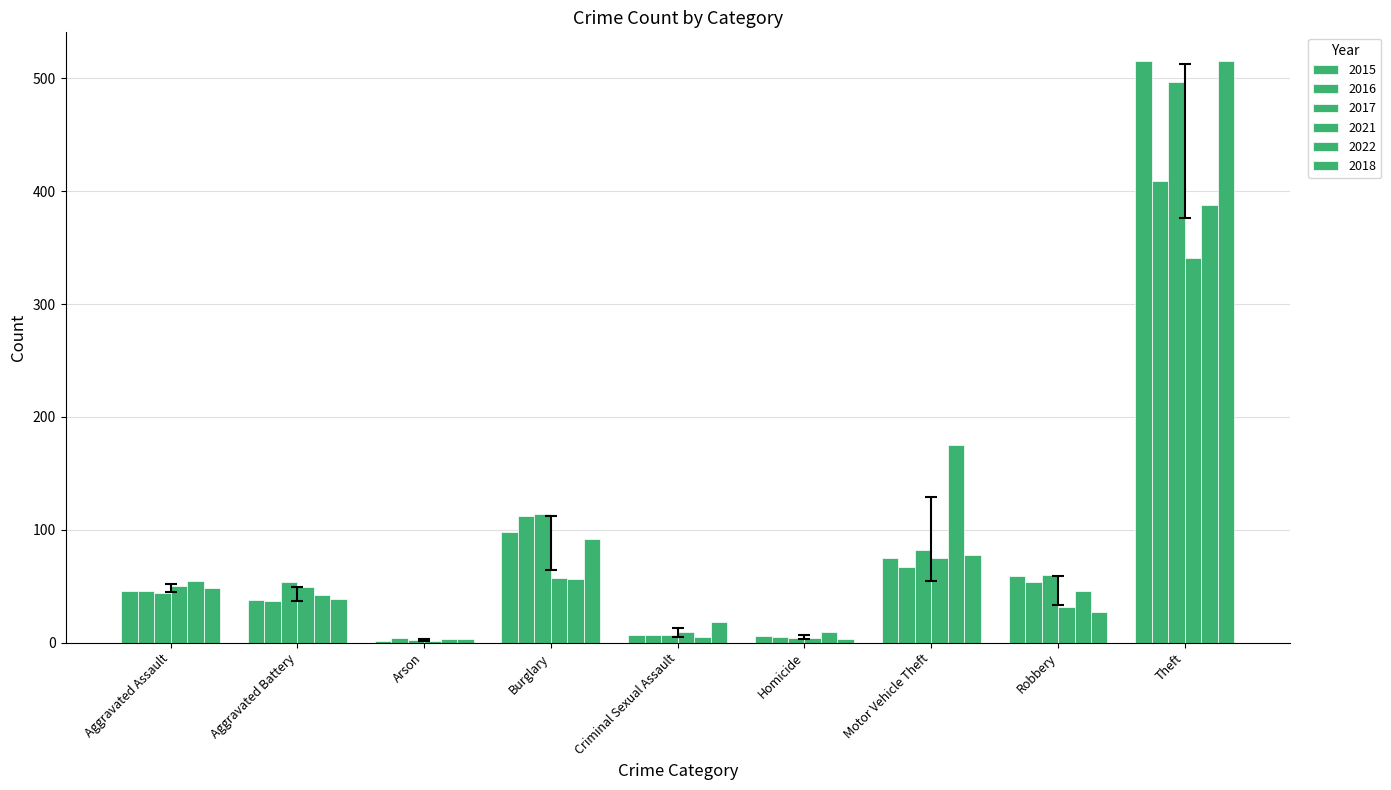

Are the bars grouped side by side (vs. stacked)?

Yes